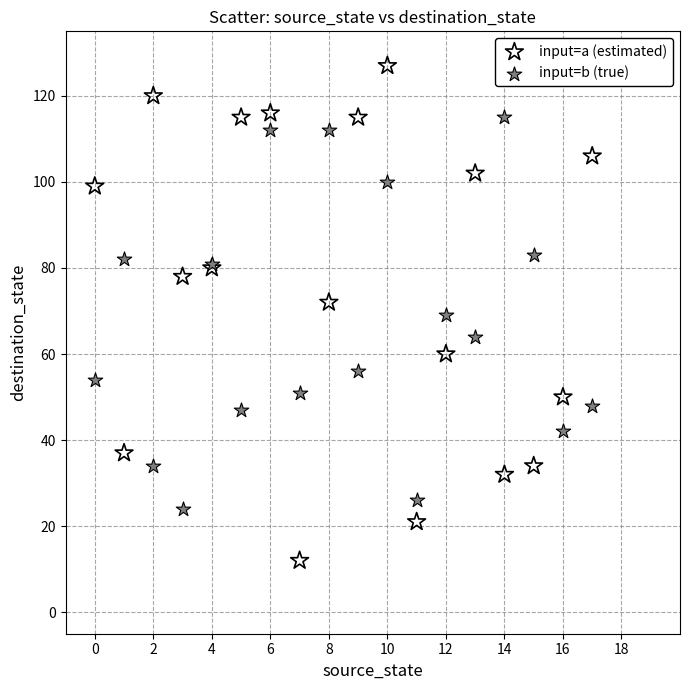

Which series reaches the minimum Y coordinate?

input=a (estimated)